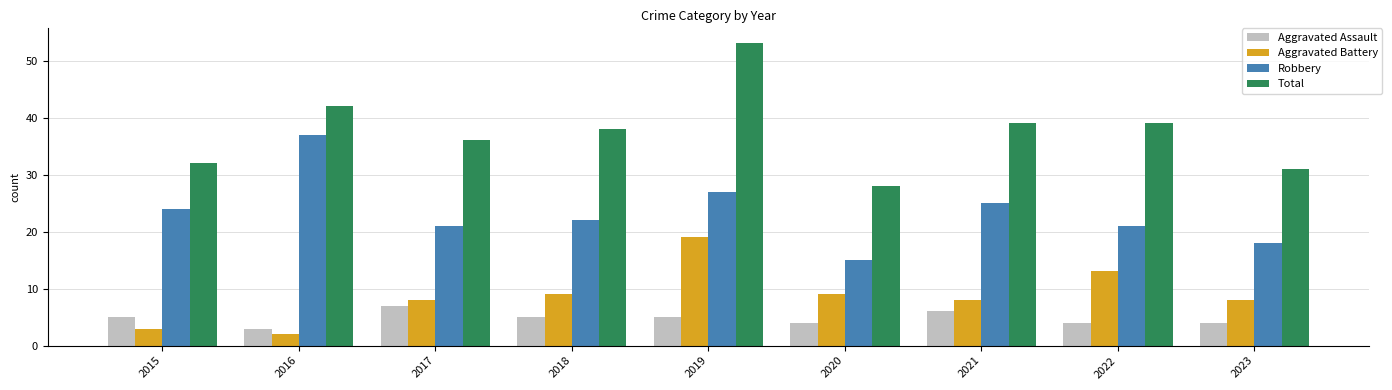

How many bars are there in total?

36